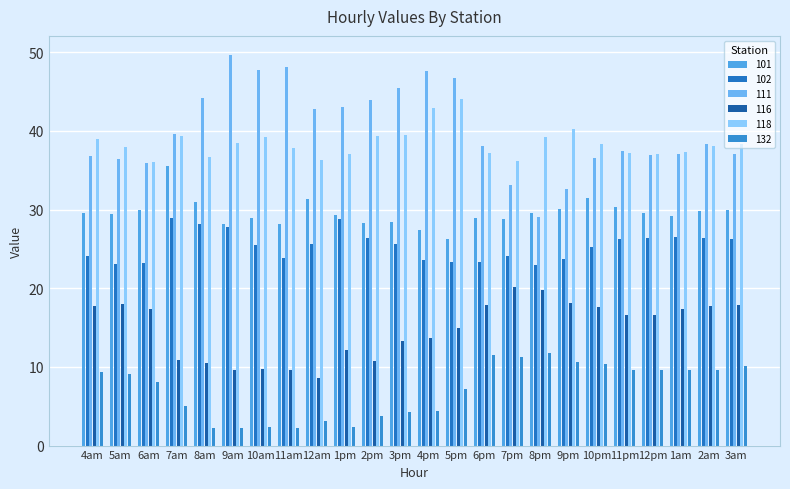

How many groups of bars are there?

24